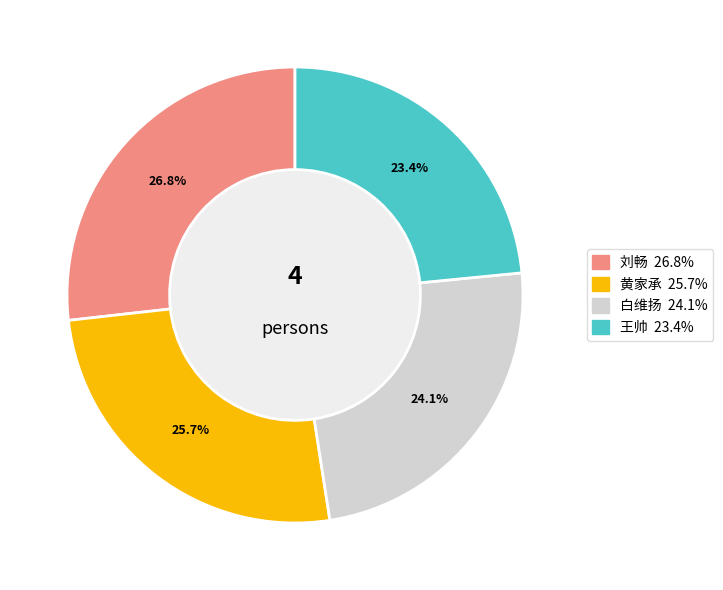

To the nearest percent, what is the combined percentage of 王帅 and 刘畅?

50%